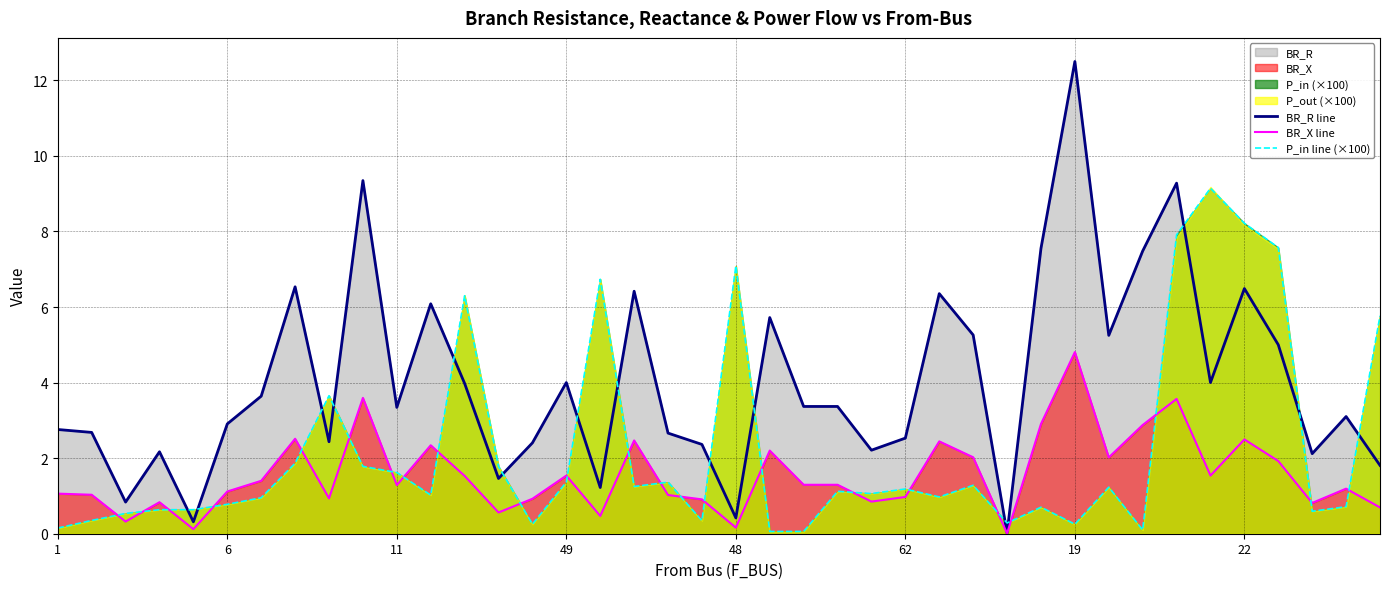

How many lines are shown in the chart?

3